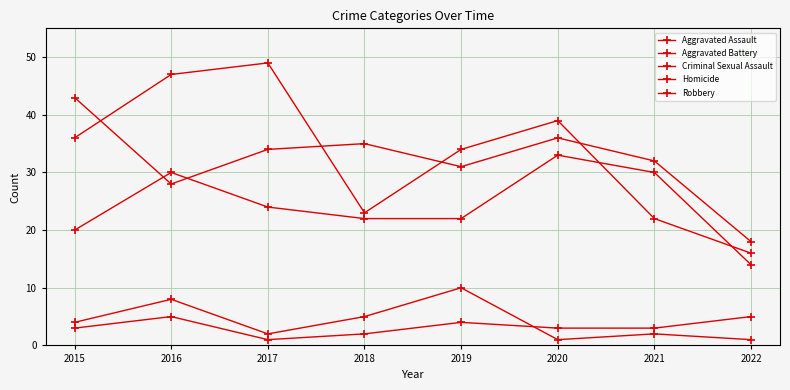

How many data points does each series have?

8